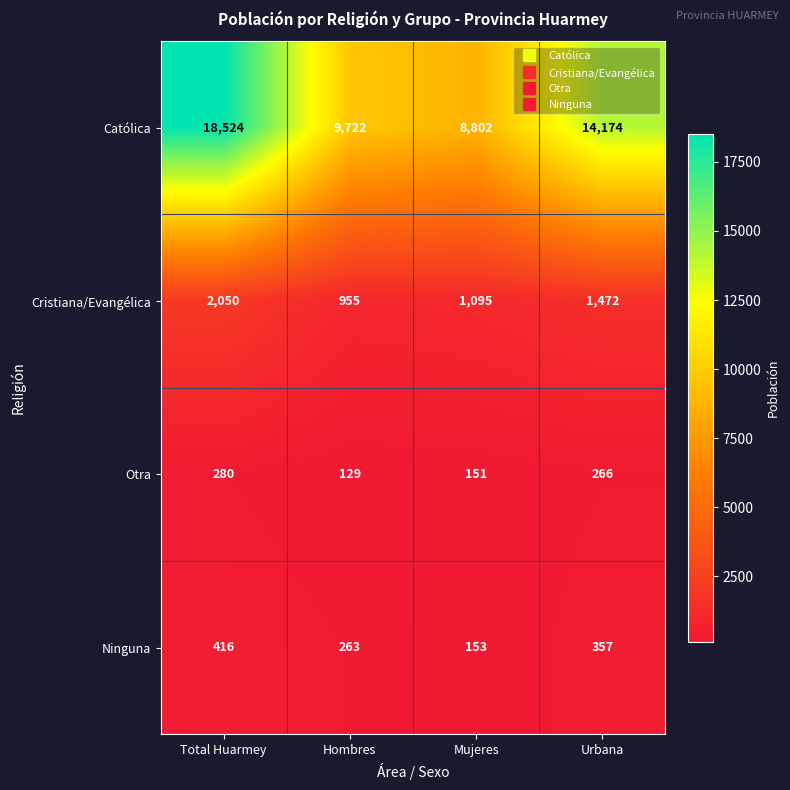

Which series has the widest spread of values?

Católica